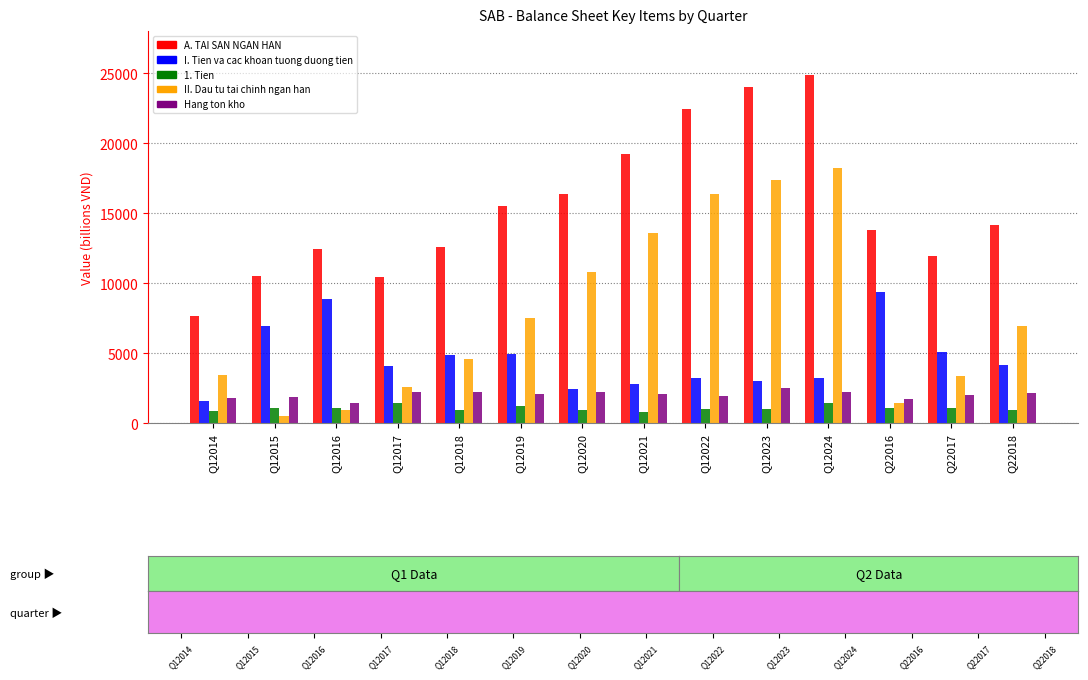

What is the approximate value of 1. Tien at Q12019, to the nearest 100?

1200